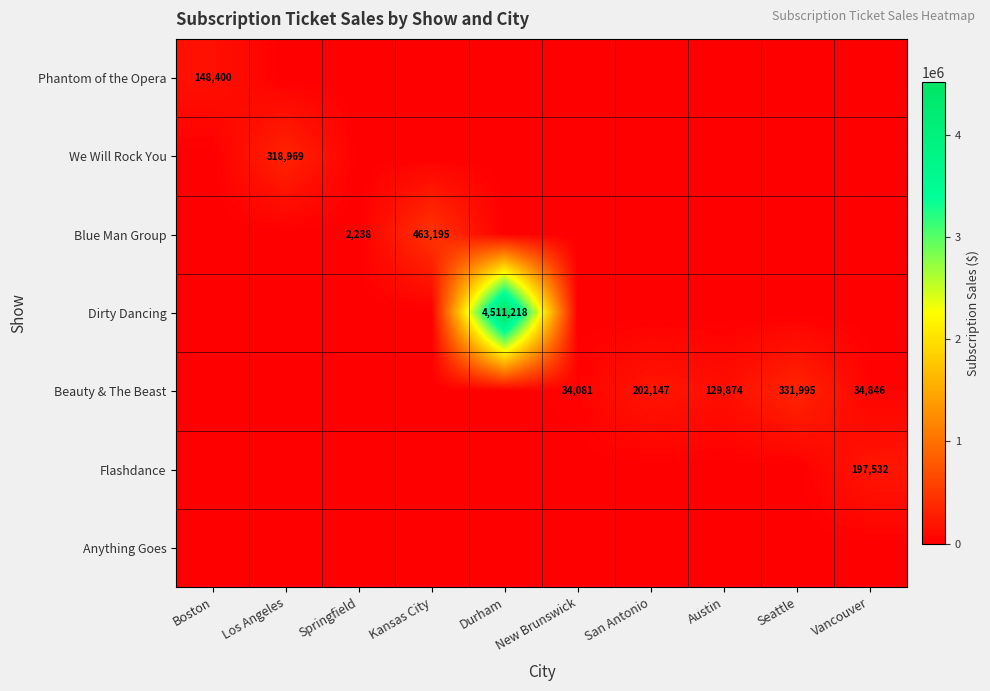

At how many categories does at least one series exceed 3006449?

1